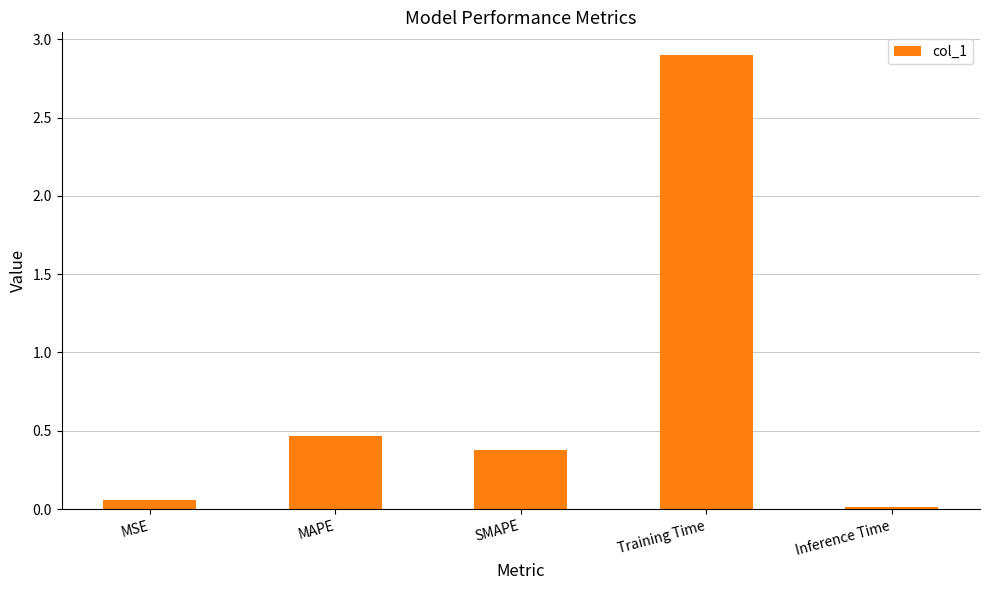

What is the difference between the maximum and minimum values?

2.9